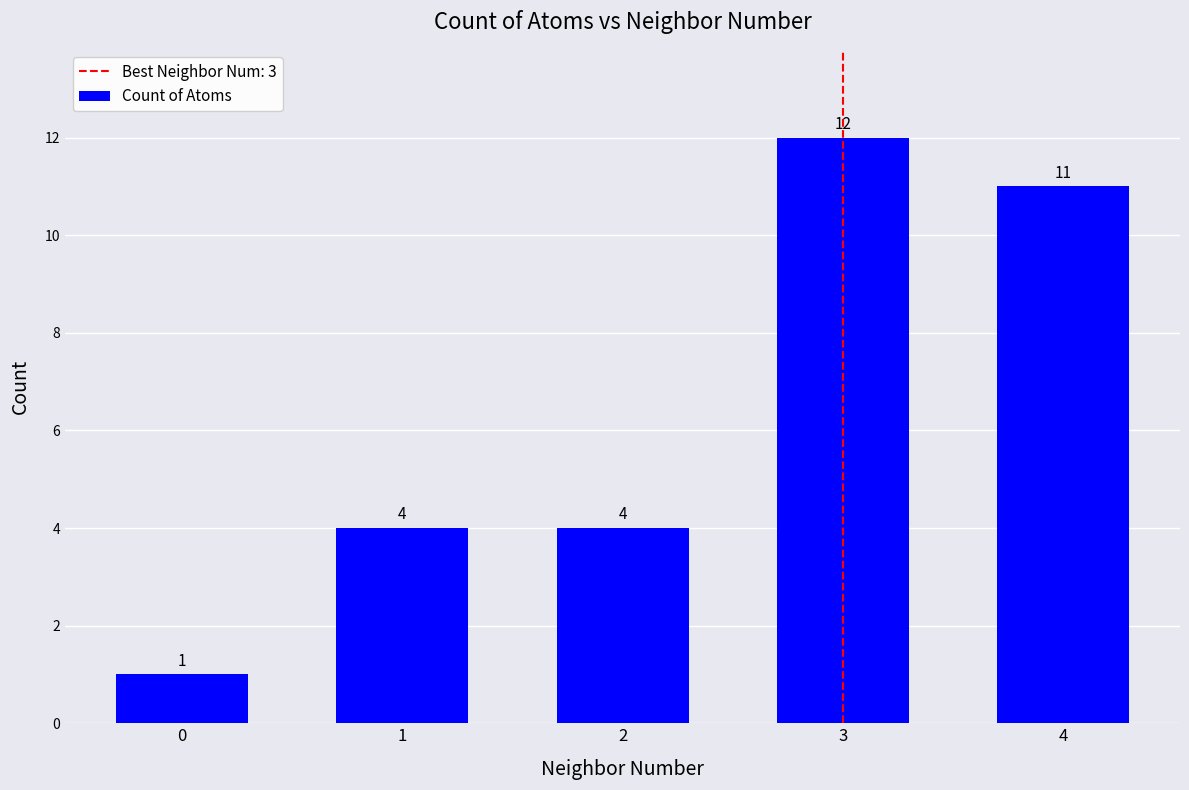

Reading left to right, list all the values displayed in this chart.

0=1	1=4	2=4	3=12	4=11